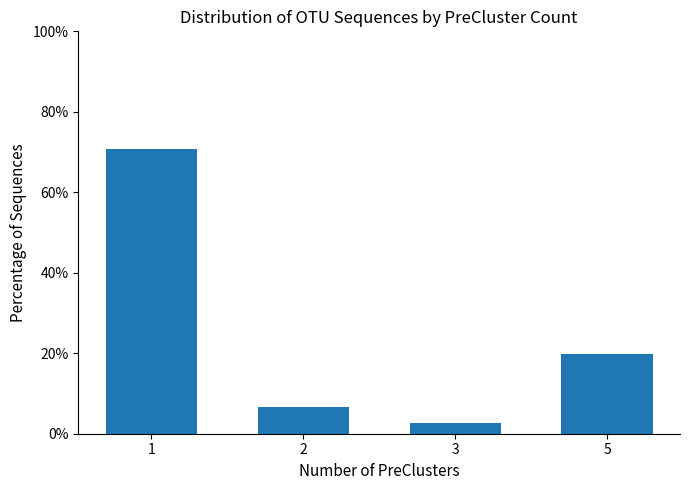

Are the bars horizontal?

No